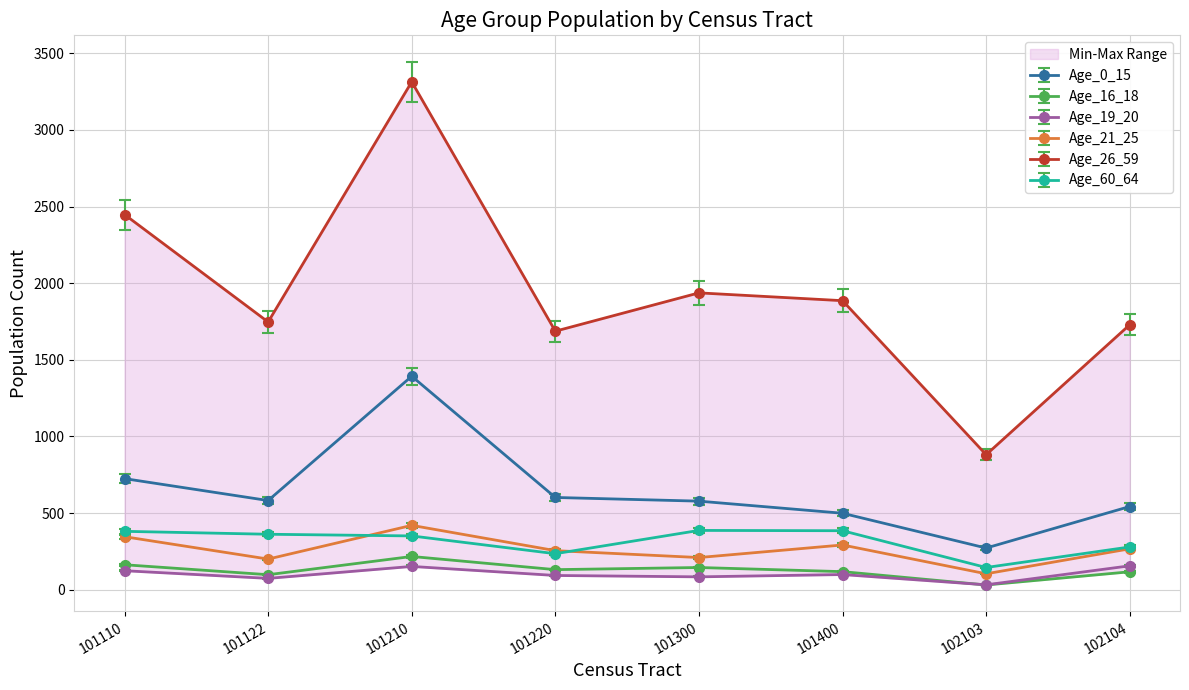

List the labels in order of Age_21_25 value, largest first.

101210, 101110, 101400, 102104, 101220, 101300, 101122, 102103